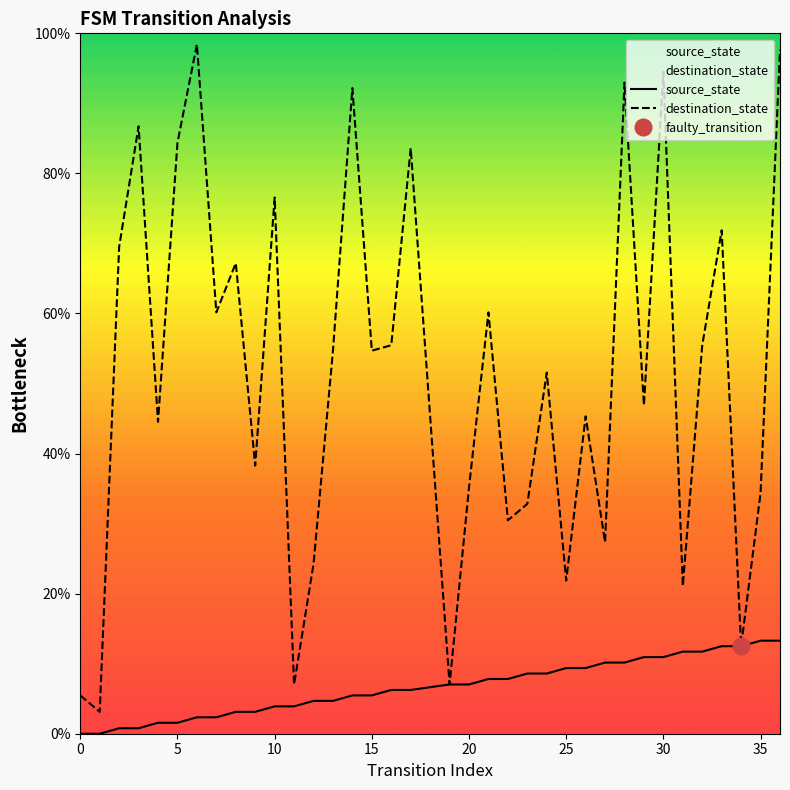

What is the minimum value for destination_state?

3.1